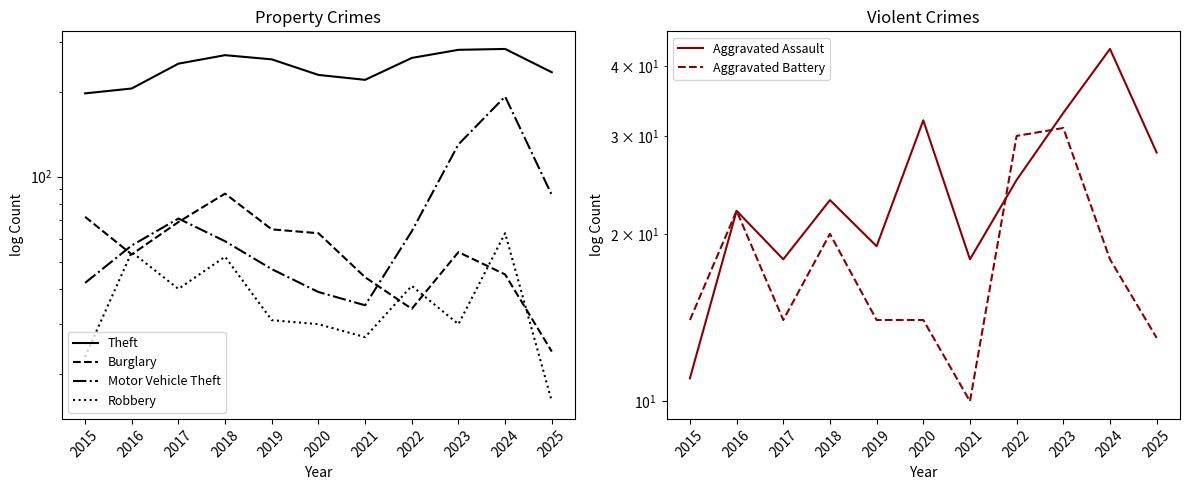

Does the chart display data point markers on the line(s)?

No